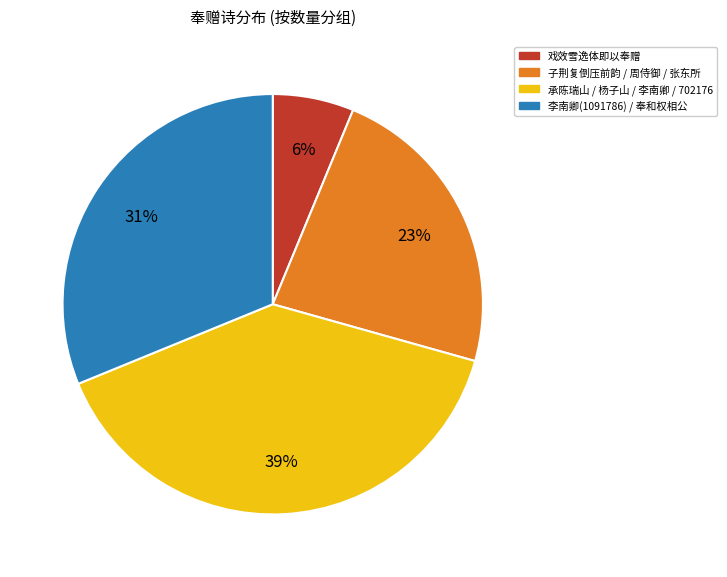

To the nearest percent, what is the difference between the largest and smallest slice percentages?

33%